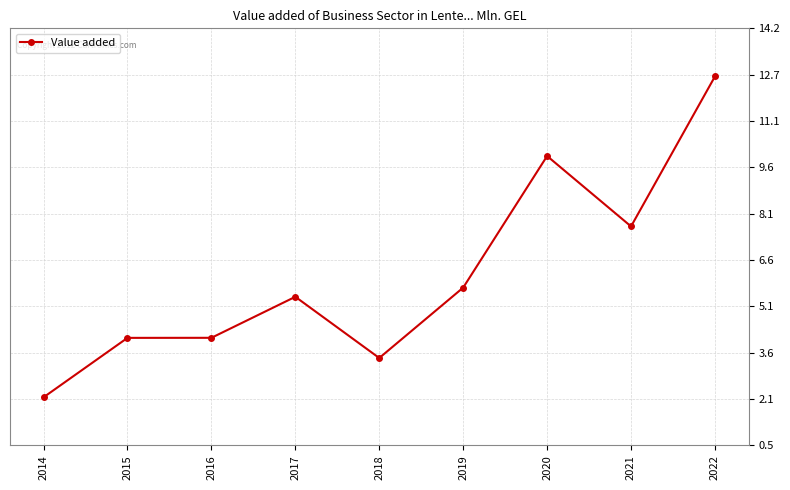

At which label does the data first exceed 5?

2017